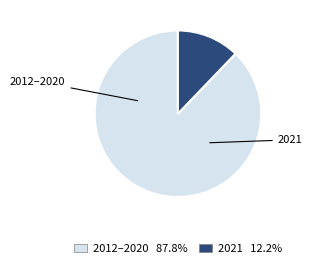

Does any single category account for the majority?

Yes